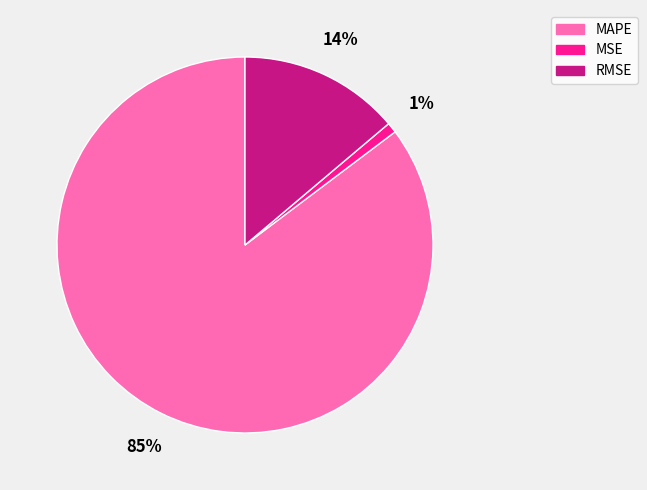

Between MAPE and MSE, which is larger?

MAPE